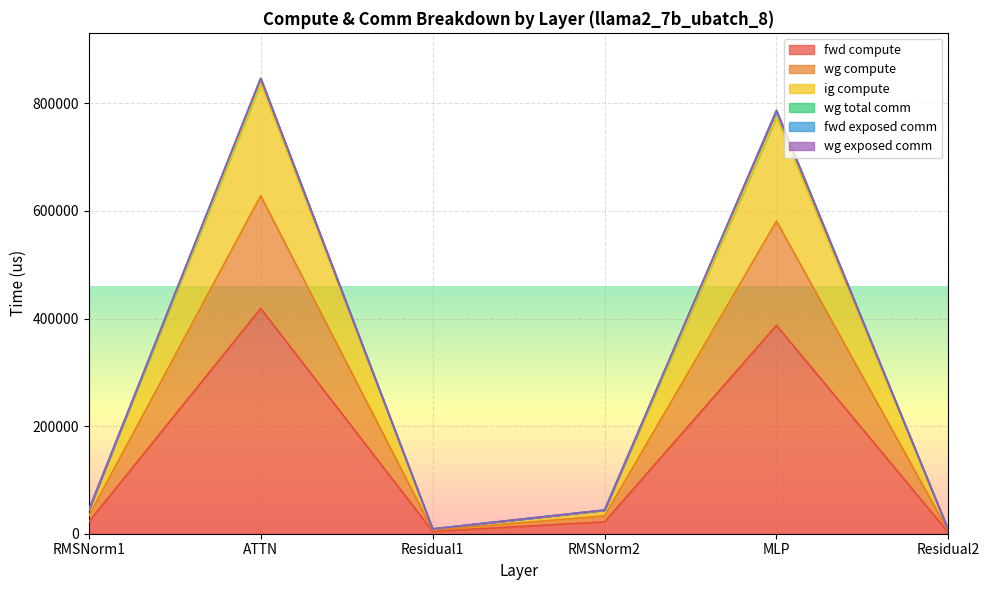

Between RMSNorm2 and Residual2, which series saw the biggest shift?

wg compute